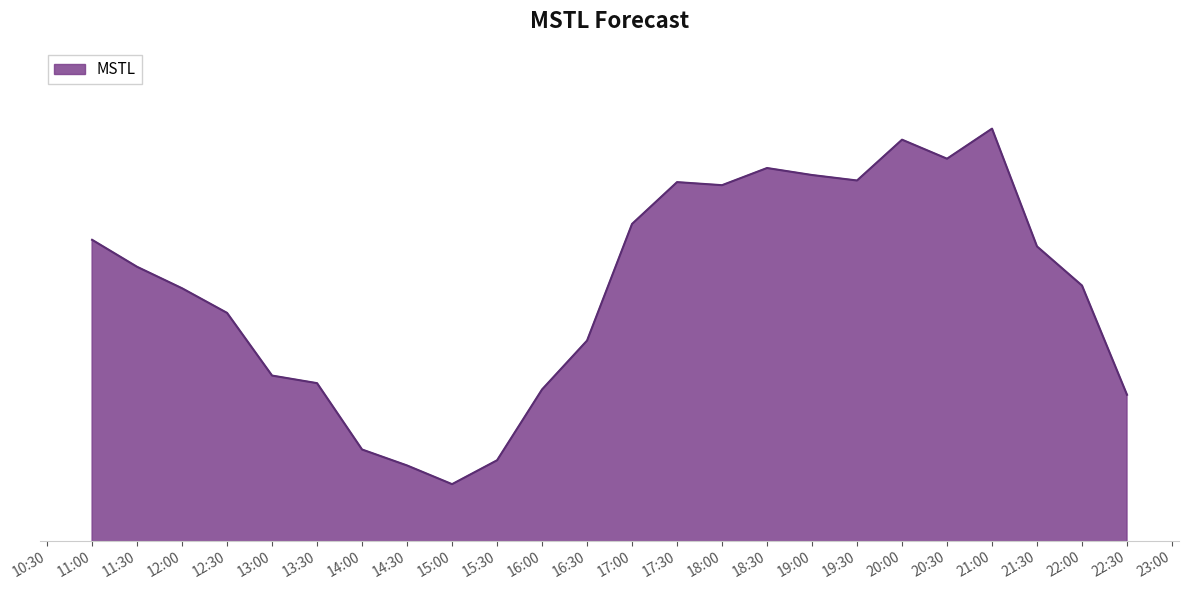

How many interior local valleys (lower than both neighbors) does the data have?

4